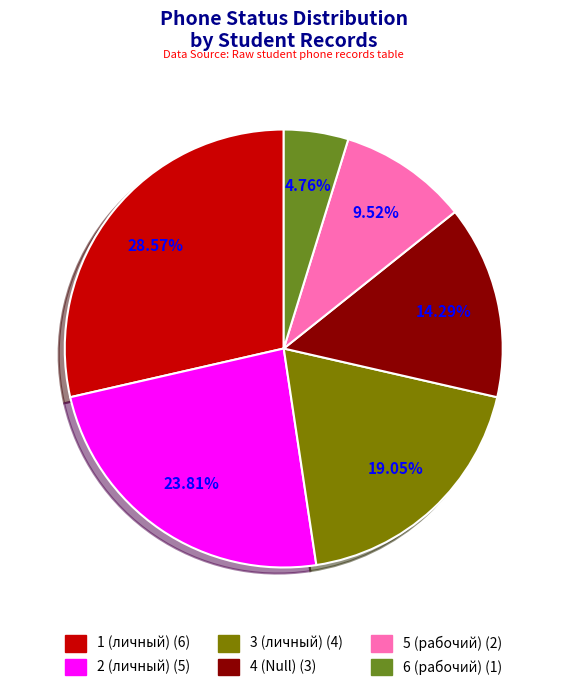

Is it true that 5 (рабочий) is 15% of the pie?

False